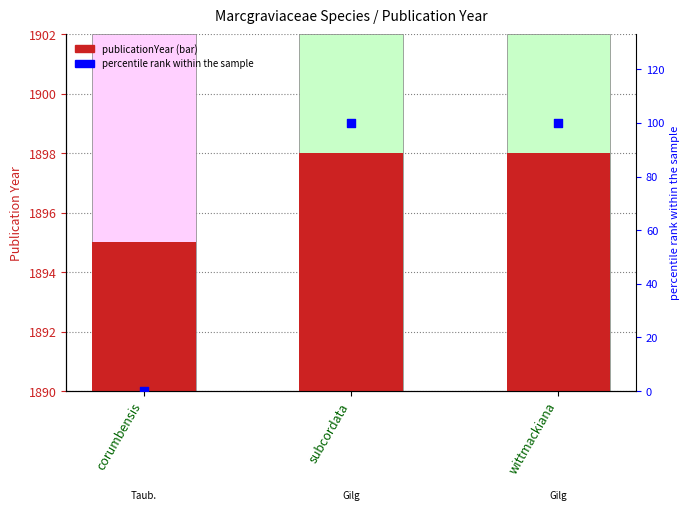

Which series contains the highest Y value?

publicationYear